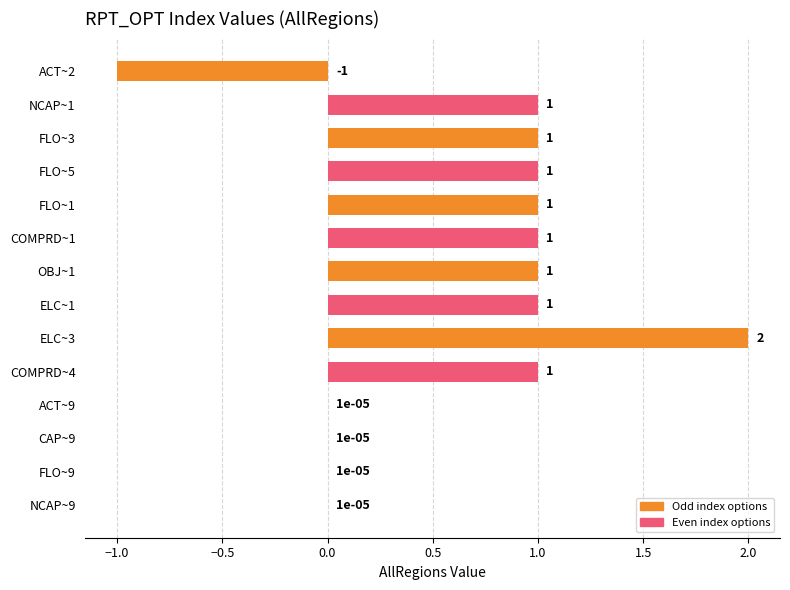

What is the greatest value displayed?

2.0